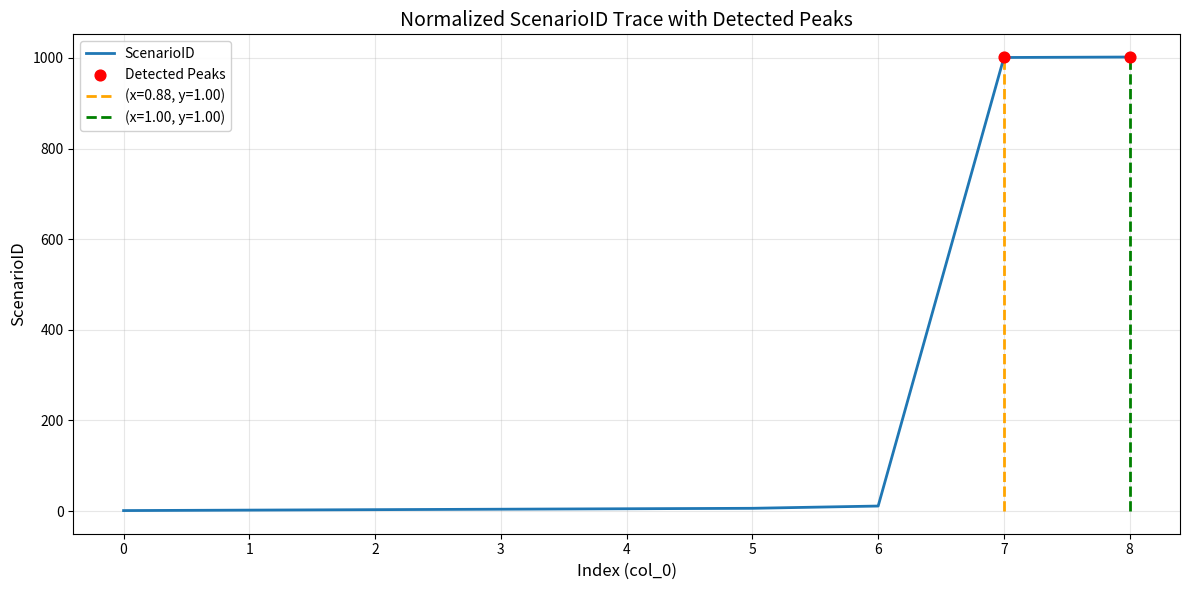

What is the ratio of the value at 0 to the value at 6?

0.1